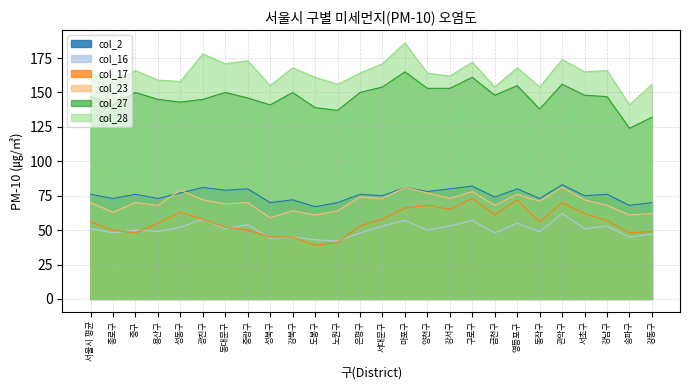

What is the sum of the col_16 values at 서대문구 and 양천구?

103